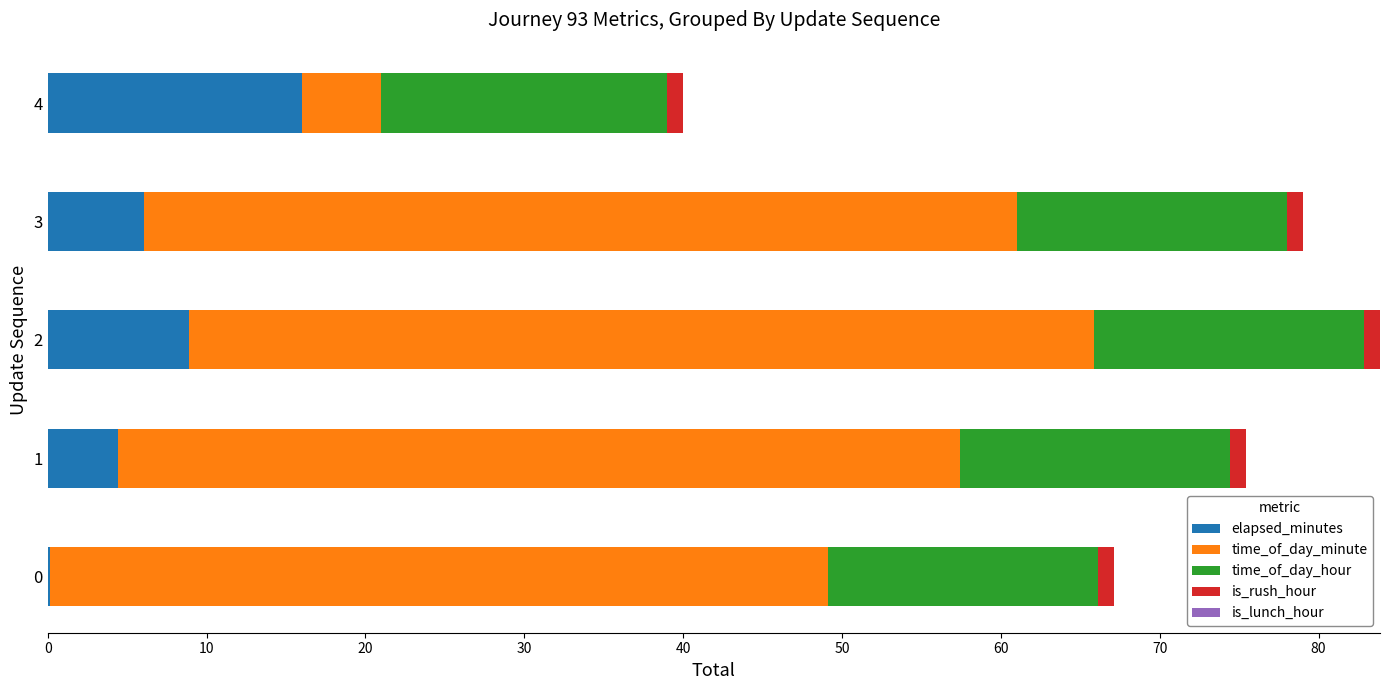

The value of elapsed_minutes at 3 is 8.8. True or false?

False